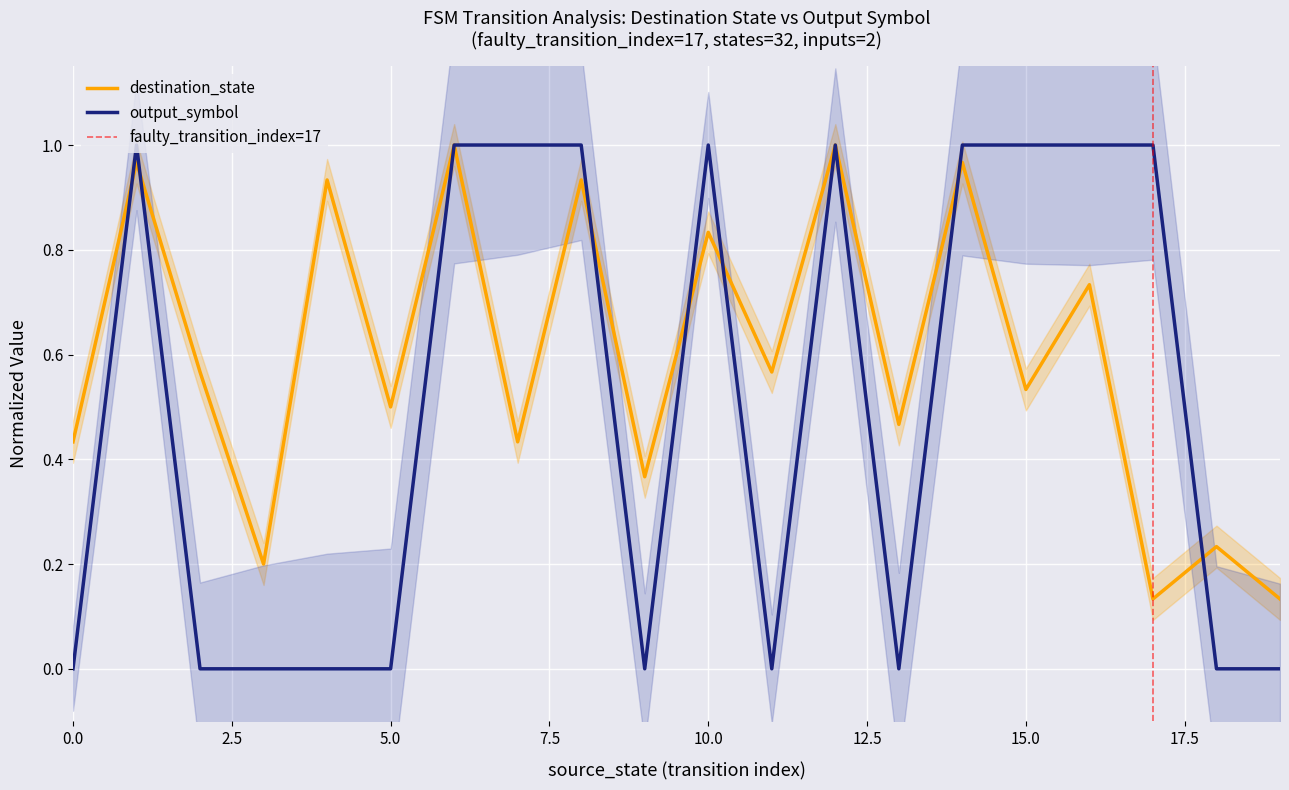

What is the value of the destination_state point at the 15th from the left?

1.0